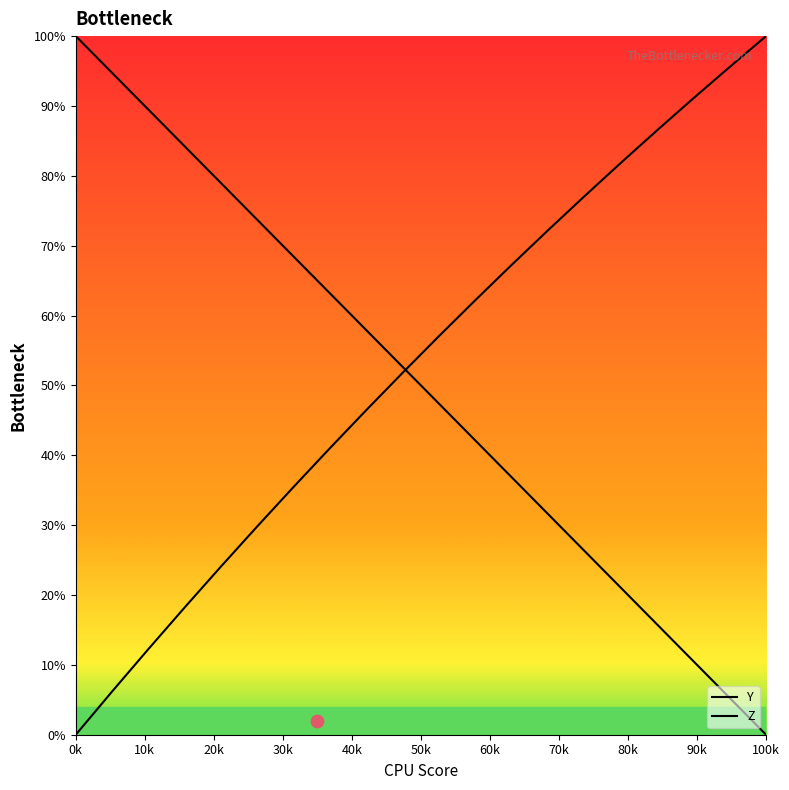

Which series reaches the minimum Y coordinate?

Y